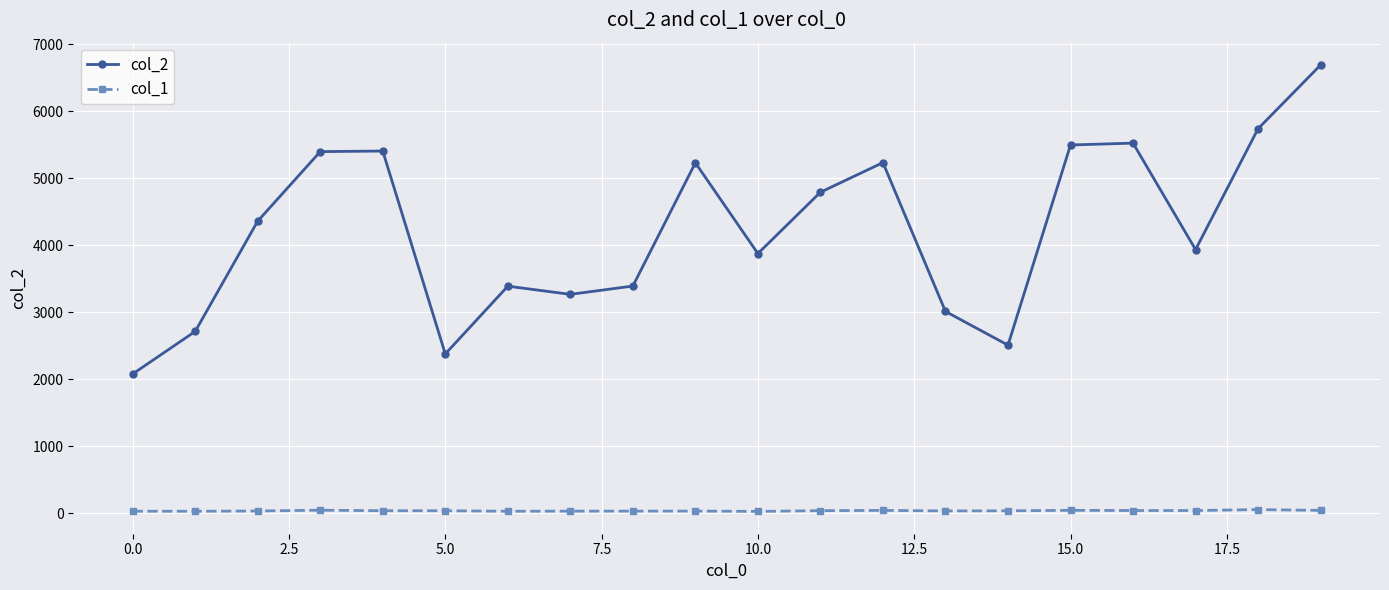

What is the sum of all col_2 values?

84376